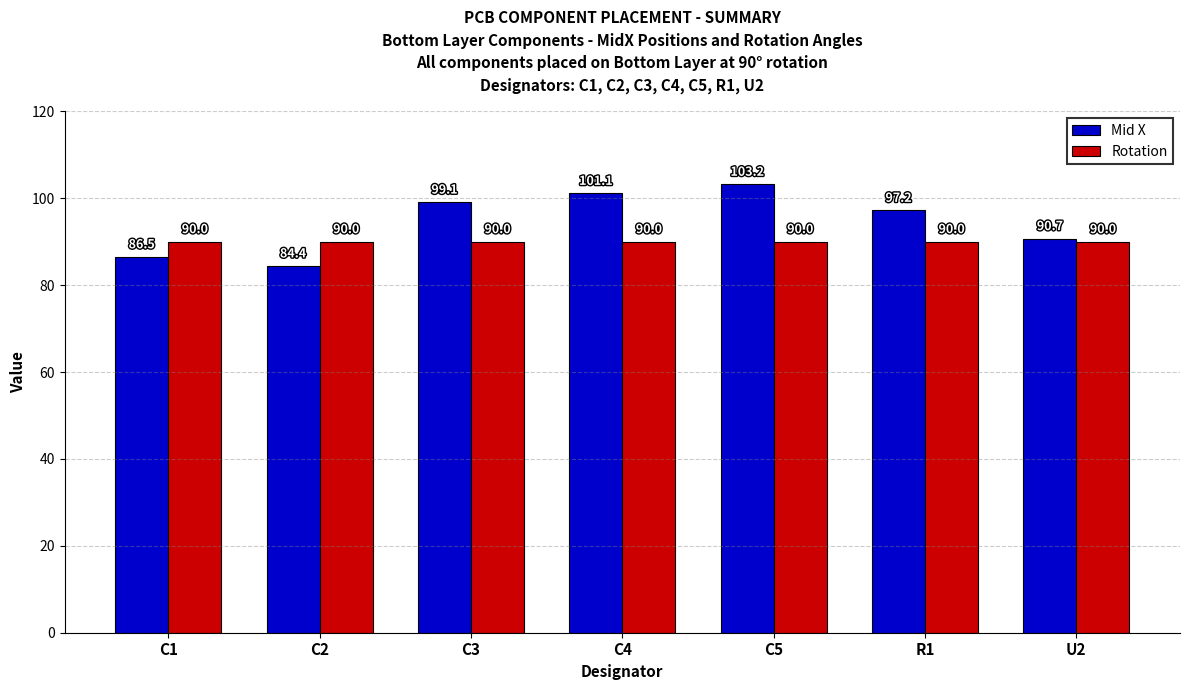

At which category is the sum across all series the highest?

C5